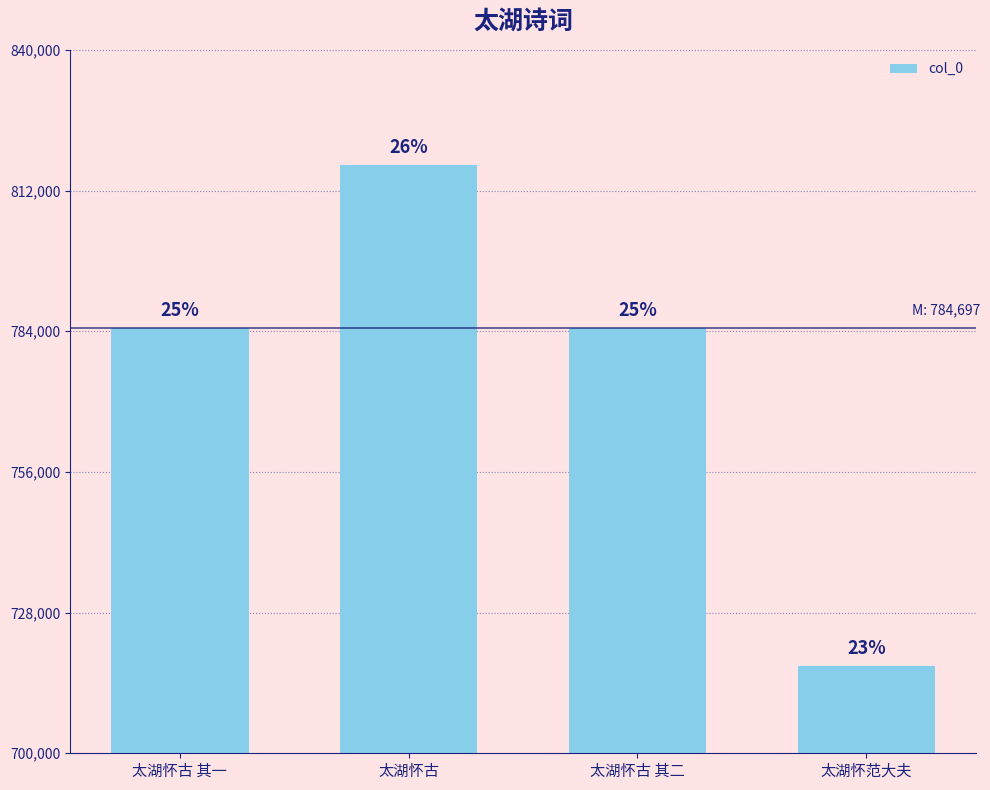

The chart shows a value of 717435 at 太湖怀范大夫. True or false?

True